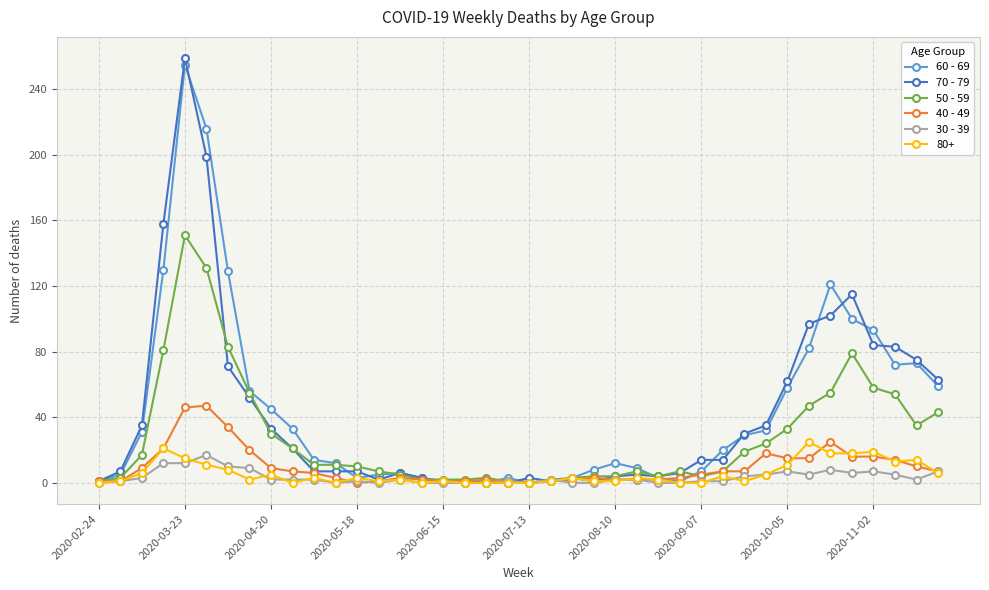

What is the difference between the maximum and second lowest values in the 30 - 39 series?

17